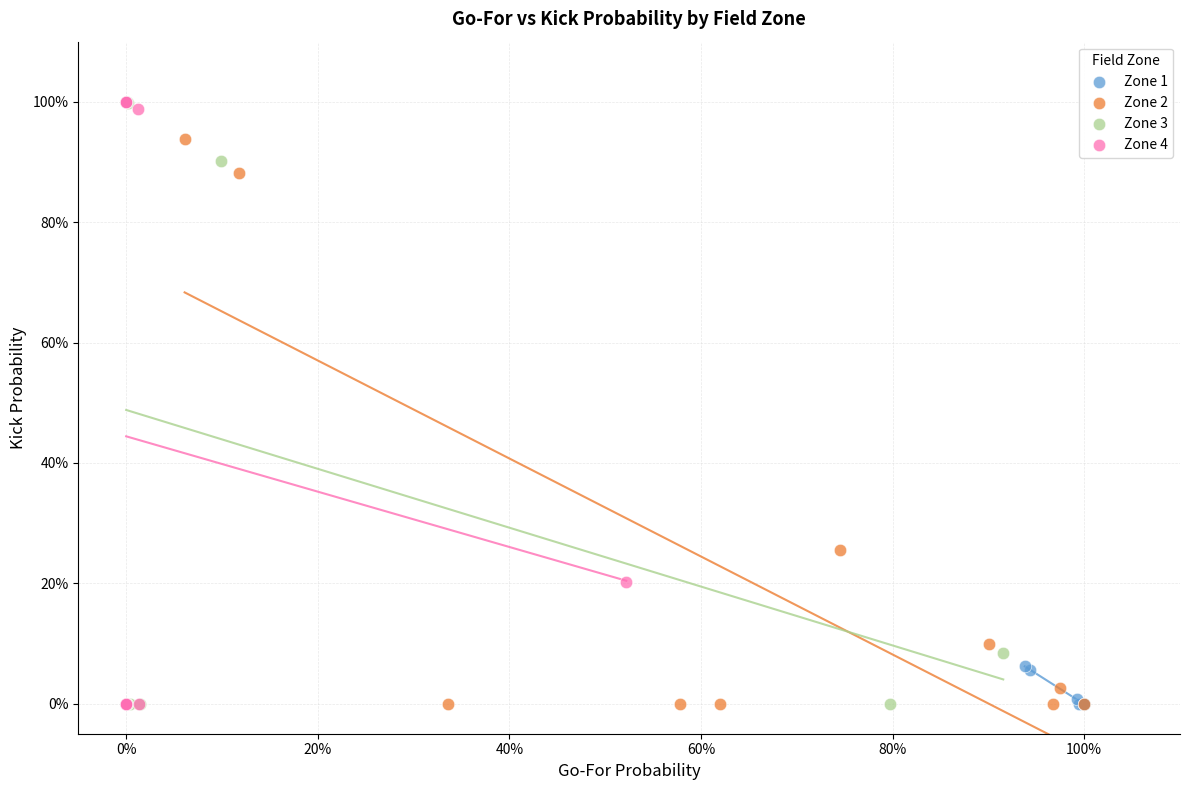

What are all the series names shown in the legend?

Zone 1, Zone 2, Zone 3, Zone 4